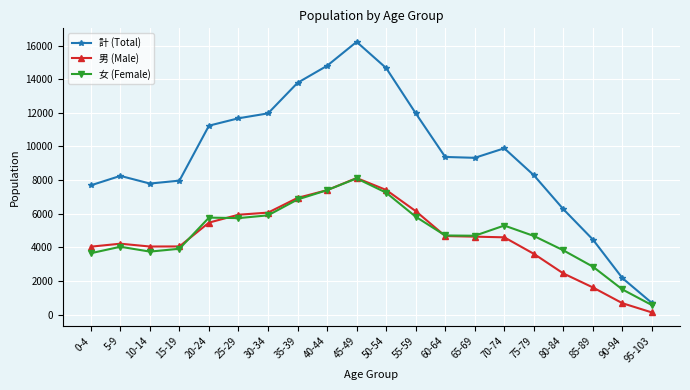

True or false: 男 (Male) and 計 (Total) cross at least once.

False